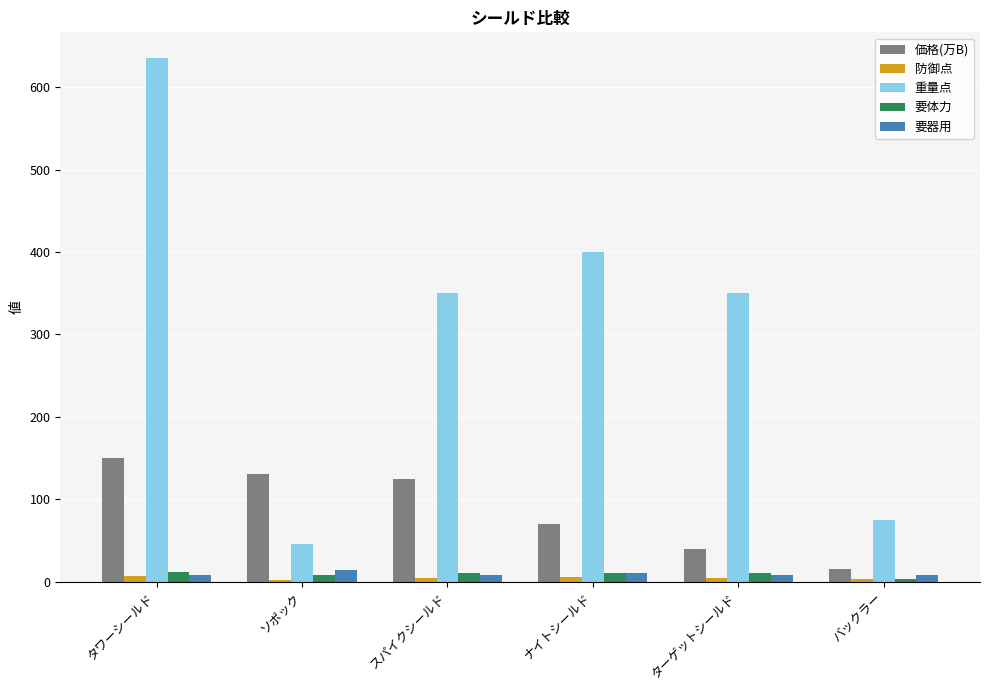

What is the sum of all 要体力 values?

53